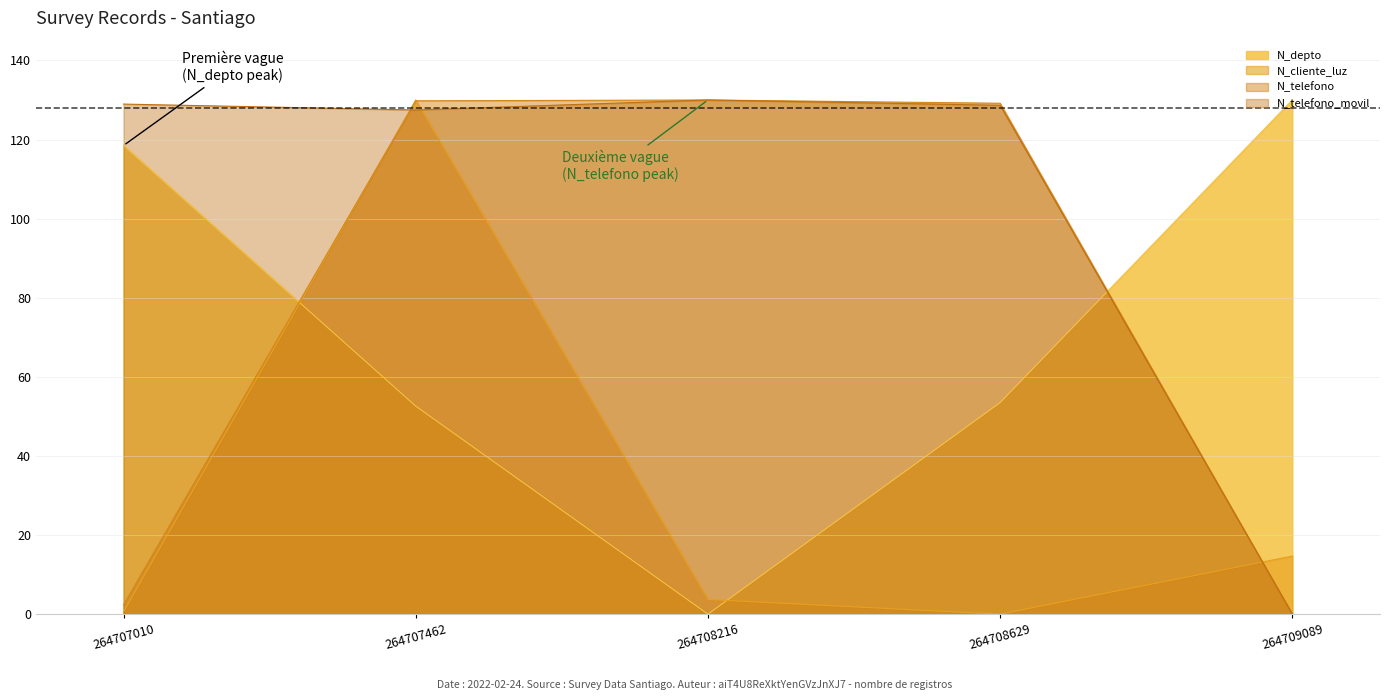

Where is the first local minimum for N_telefono_movil?

264707462